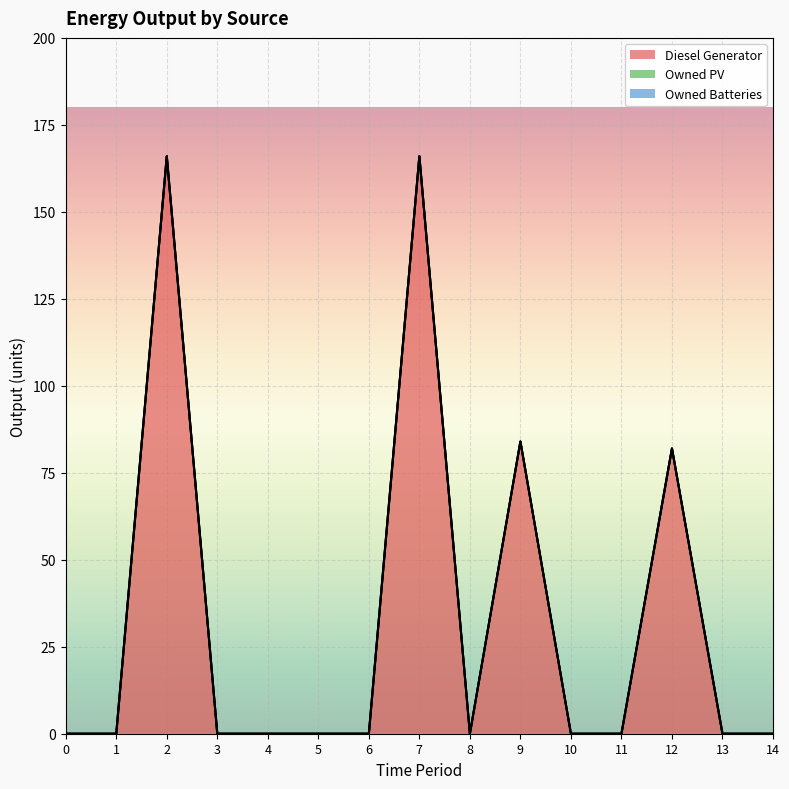

Is it true that Diesel Generator equals 65.1 at 8?

False